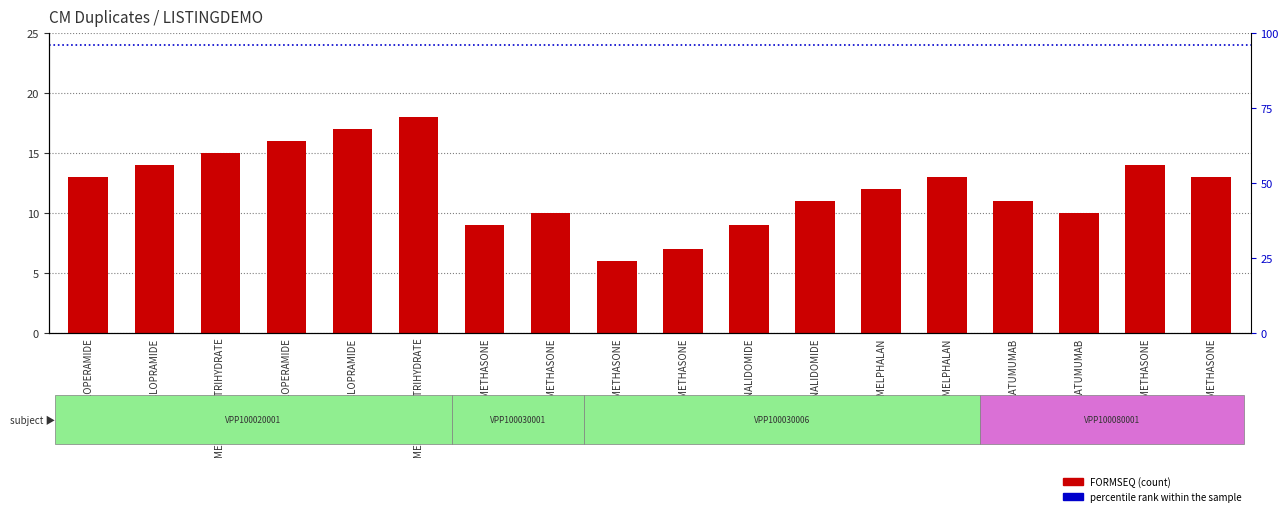

The chart shows a value of 4 at DEXAMETHASONE. True or false?

False